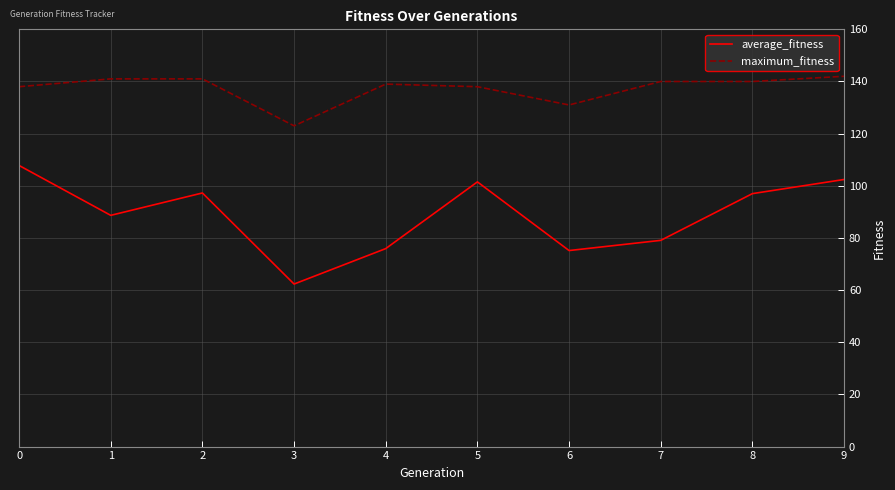

Does the chart have visible grid lines?

Yes